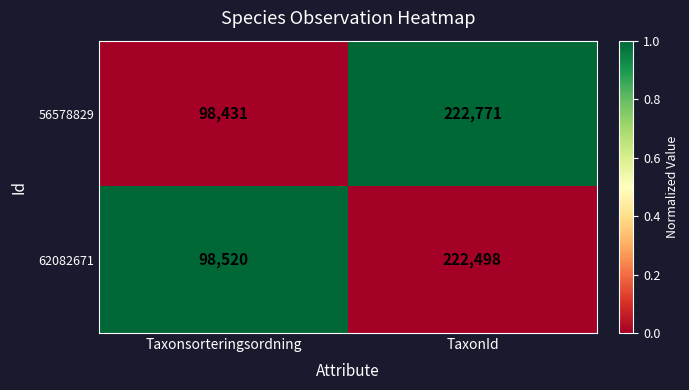

Count the number of data series in this chart.

2